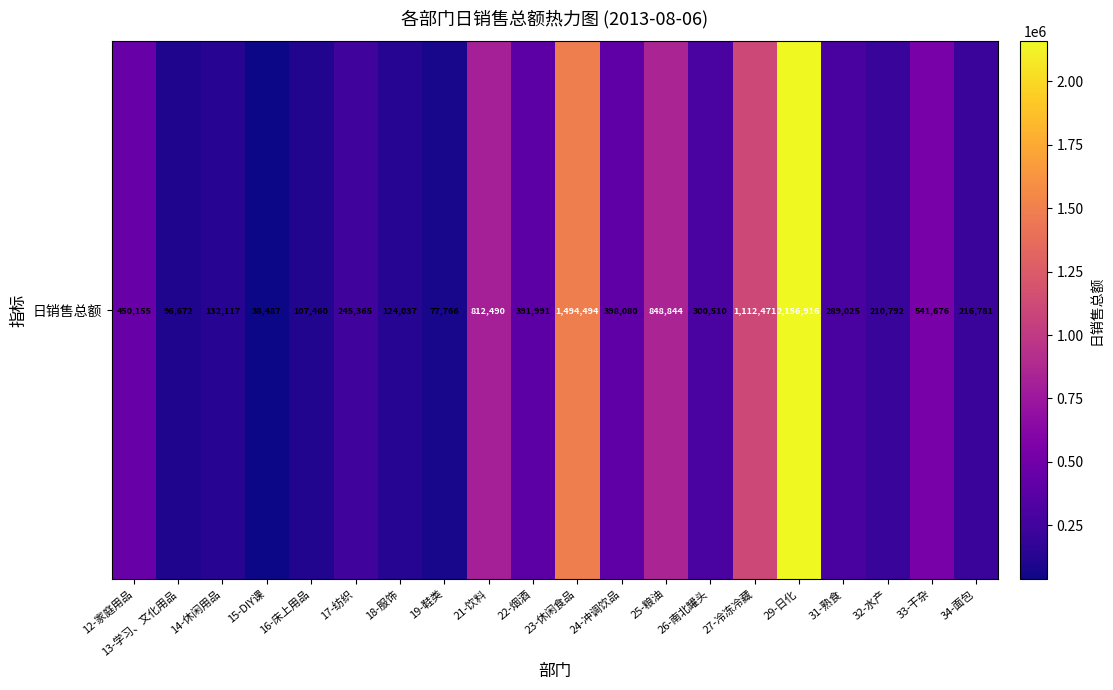

List the labels in order of value, largest first.

29-日化, 23-休闲食品, 27-冷冻冷藏, 25-粮油, 21-饮料, 33-干杂, 12-家庭用品, 24-冲调饮品, 22-烟酒, 26-南北罐头, 31-熟食, 17-纺织, 34-面包, 32-水产, 14-休闲用品, 18-服饰, 16-床上用品, 13-学习、文化用品, 19-鞋类, 15-DIY课